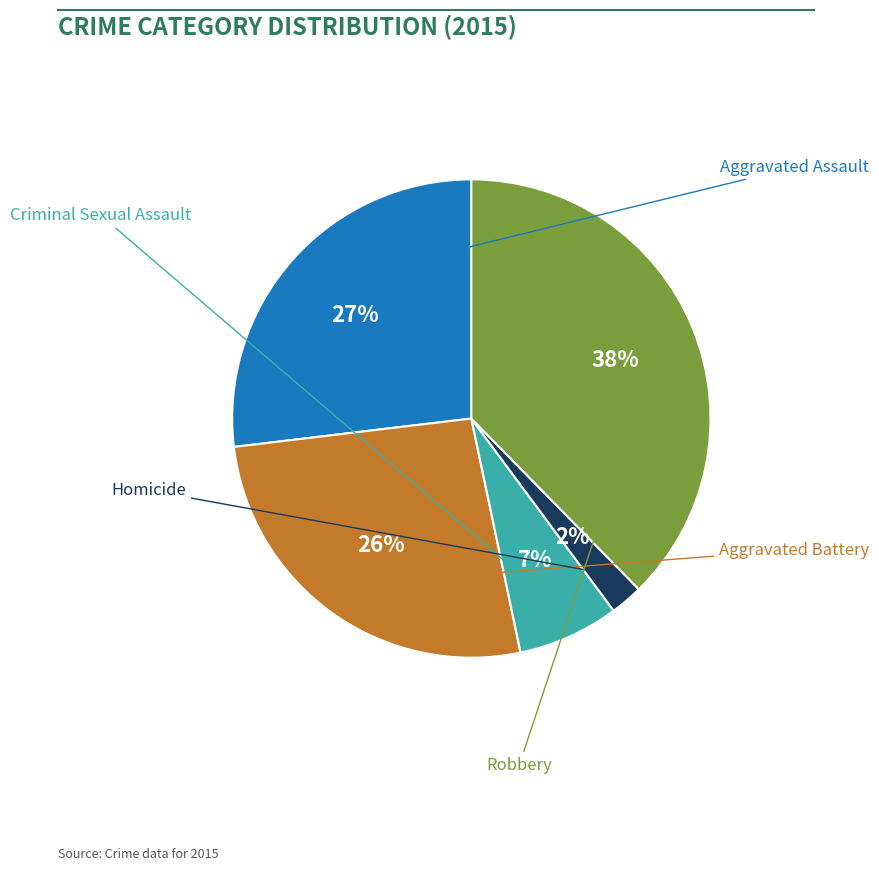

Is there any slice that represents more than half of the pie?

No